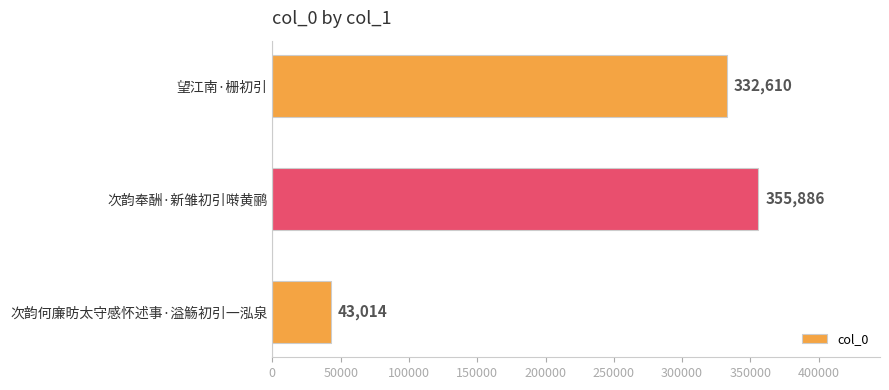

What is the change in value from 次韵奉酬·新雏初引啭黄鹂 to 次韵何廉昉太守感怀述事·溢觞初引一泓泉?

-312872